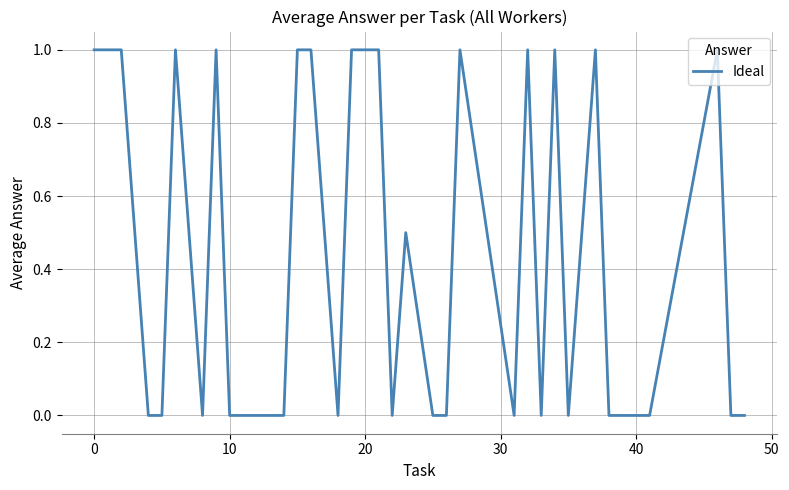

What is the greatest value displayed?

1.0